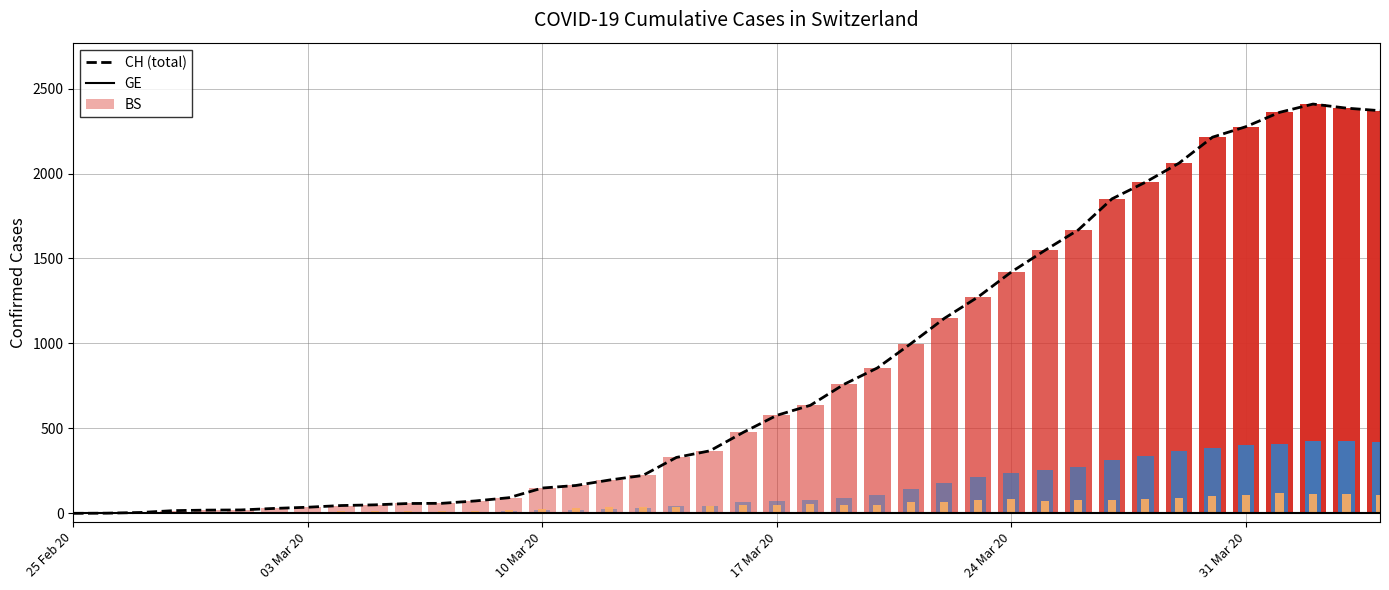

How many bars are there in total?

40